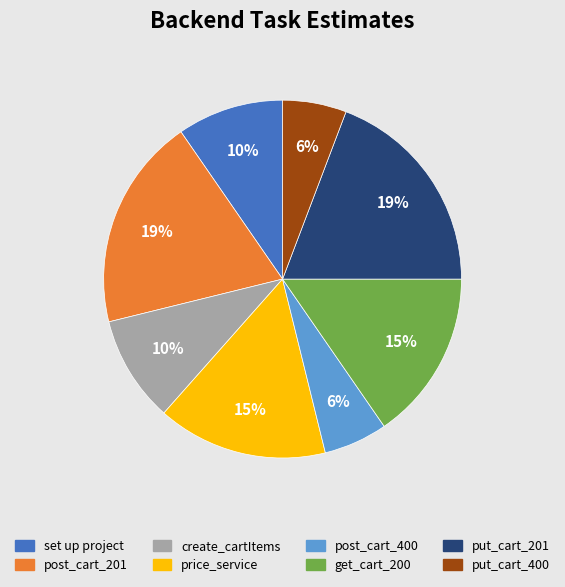

What percentage is the post_cart_201 slice, to the nearest percent?

19%